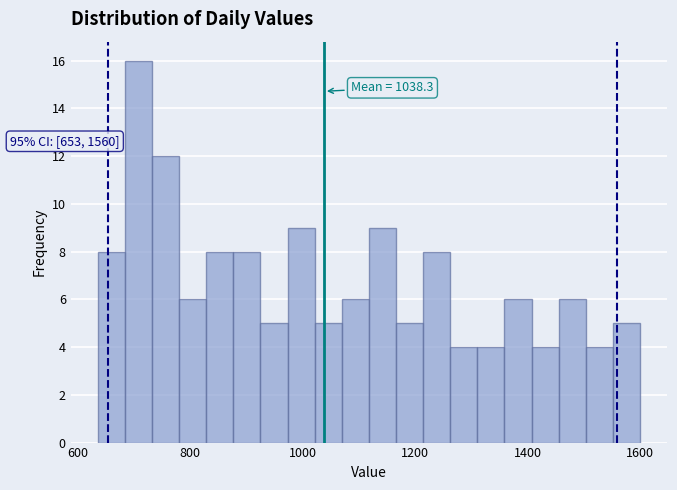

Around what value on the x-axis is the tallest bar? Give the approximate position of its centre, as read against the axis.

700